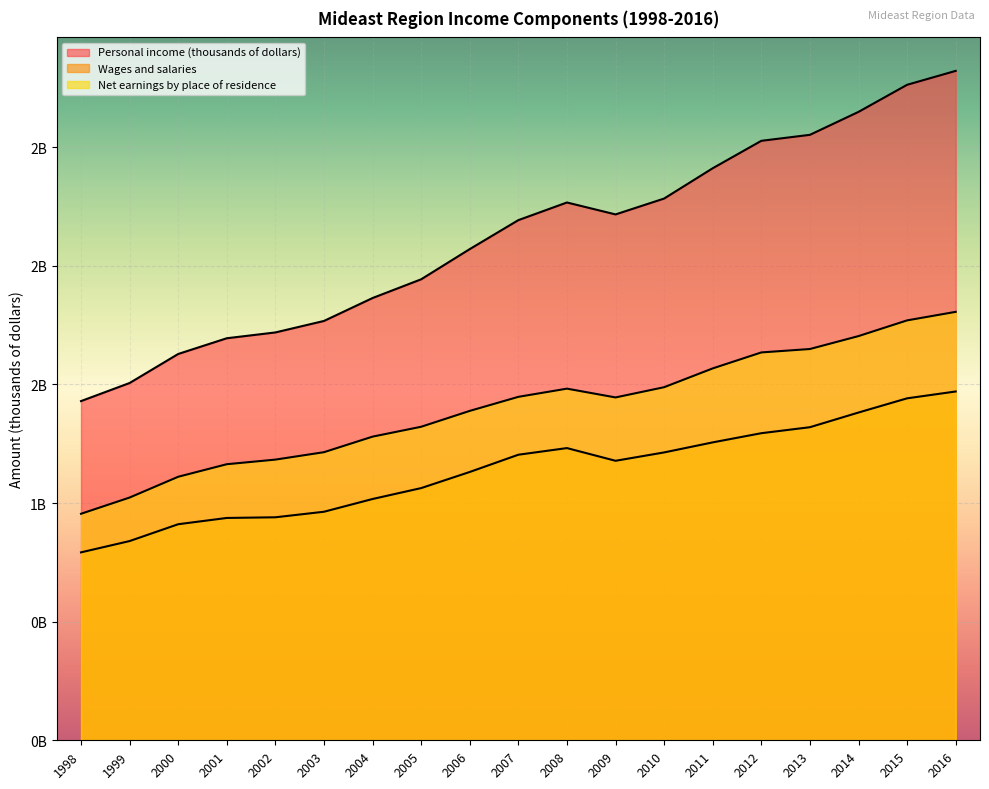

Rank the series by their average value, from lowest to highest.

Wages and salaries, Net earnings by place of residence, Personal income (thousands of dollars)